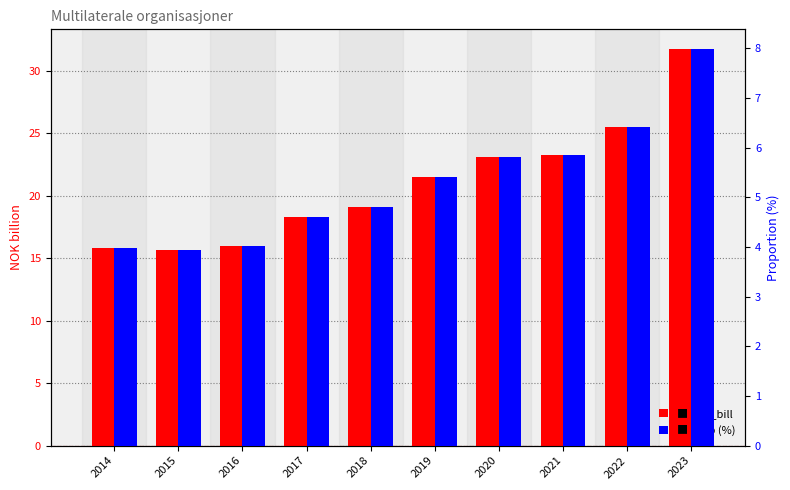

What is the difference between the second highest and minimum values in the prop (%) series?

2.5